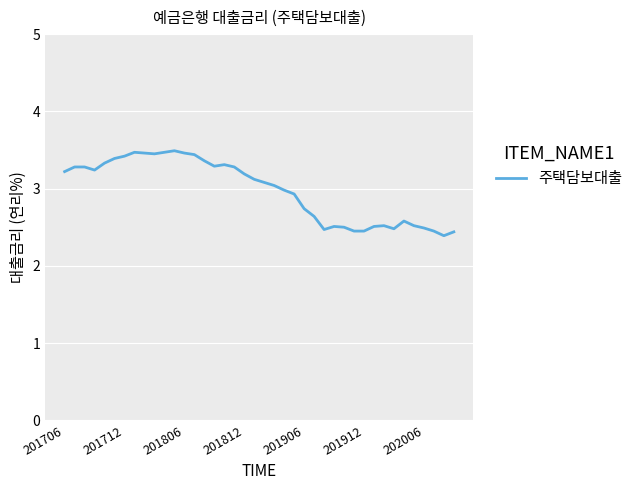

What is the difference between the maximum and minimum values?

1.1